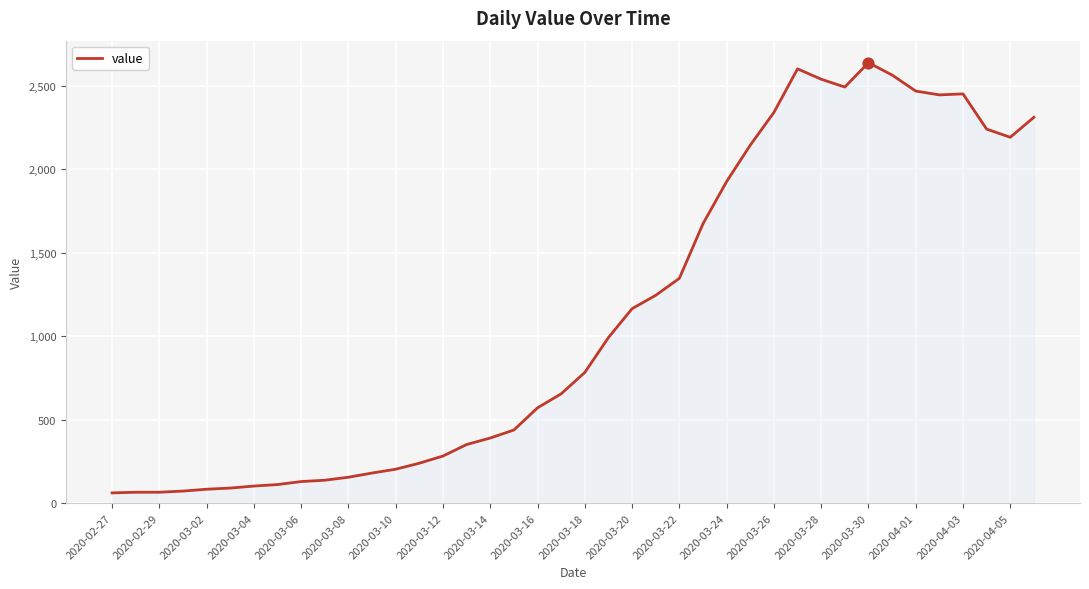

What is the difference between the maximum and minimum values?

2578